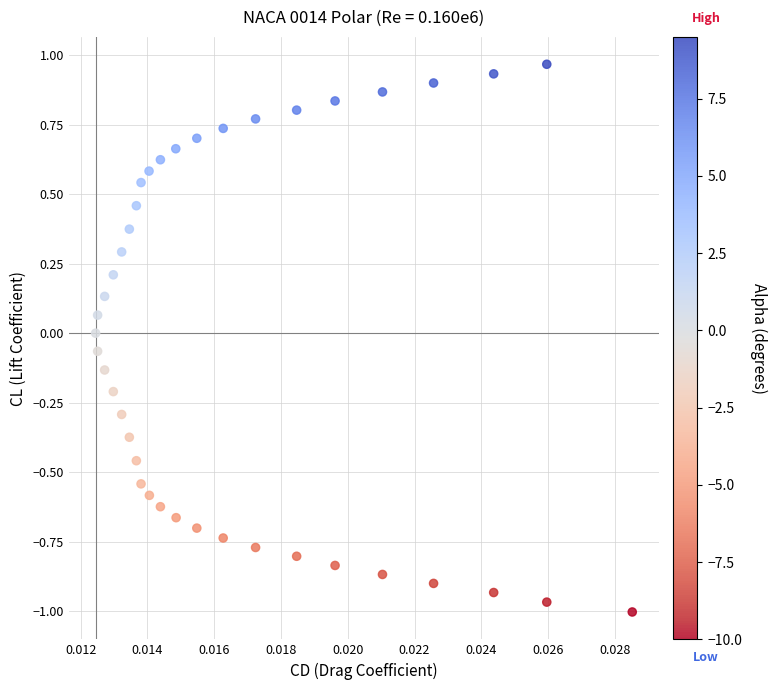

What is the range of Y values (max minus min)?

2.0